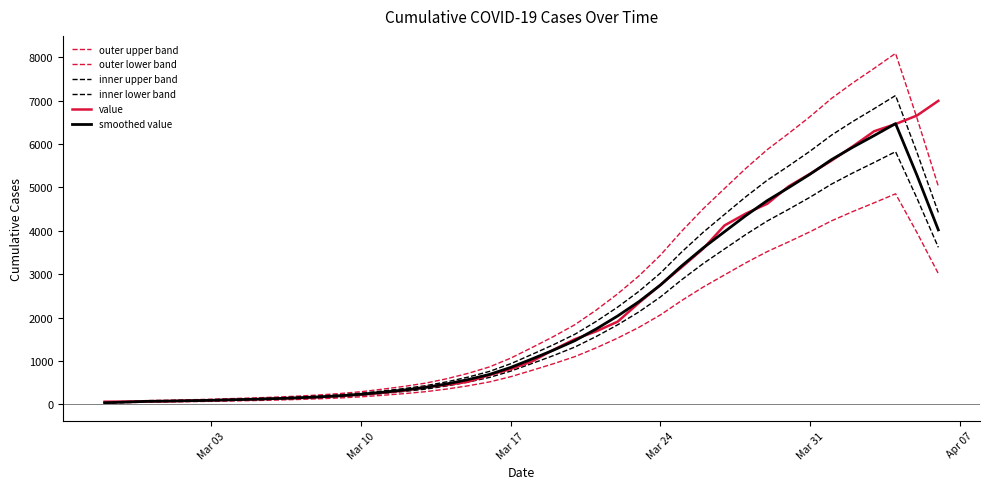

How many lines are shown in the chart?

6